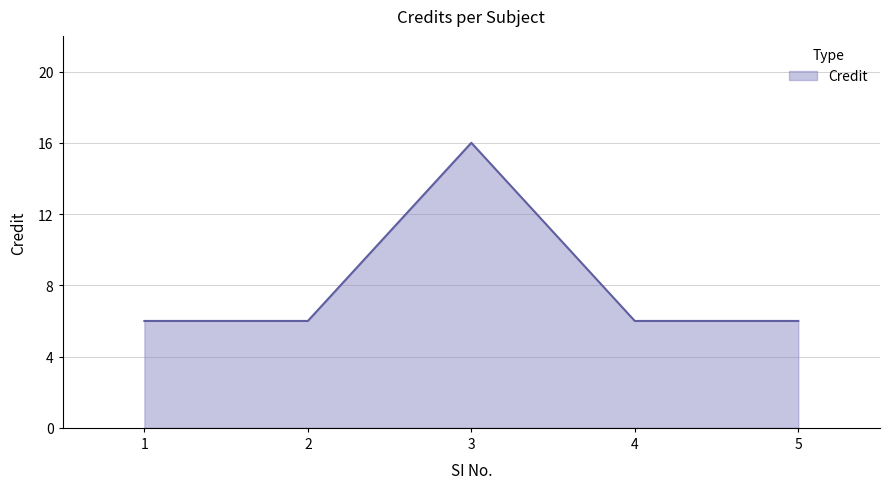

True or false: the data shows 6 at 2.

True